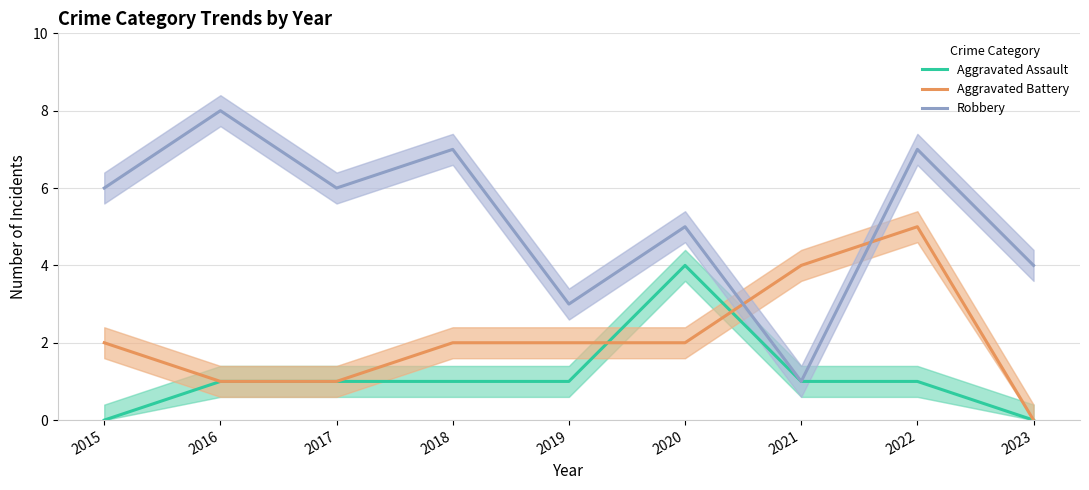

What is the difference between the highest and lowest values at 2020?

3